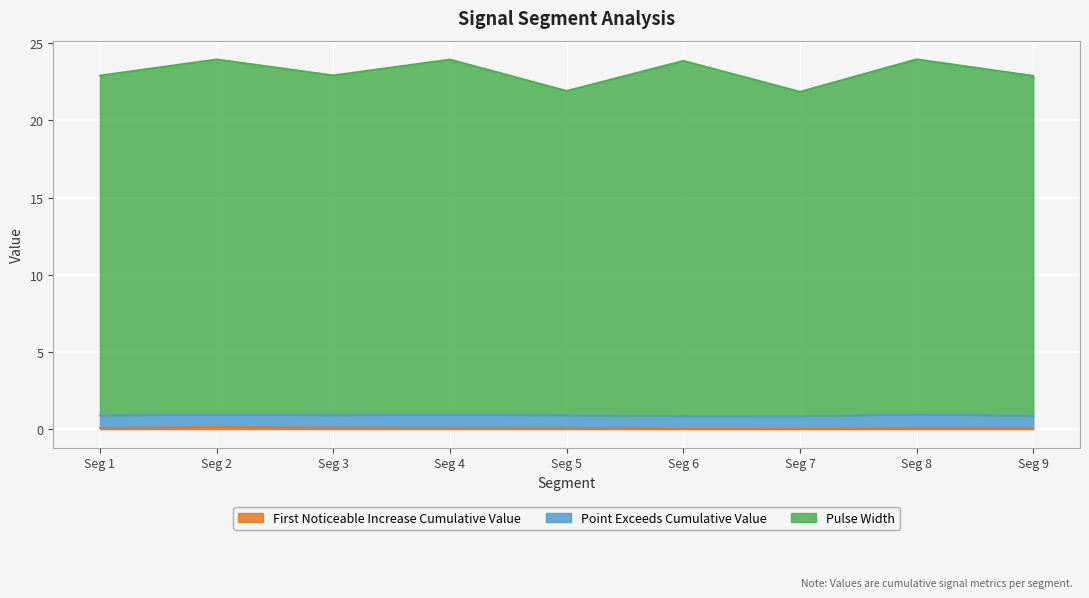

True or false: First_Noticeable_Increase_Cumulative_Value has a value of 0.0 at Seg 8.

False